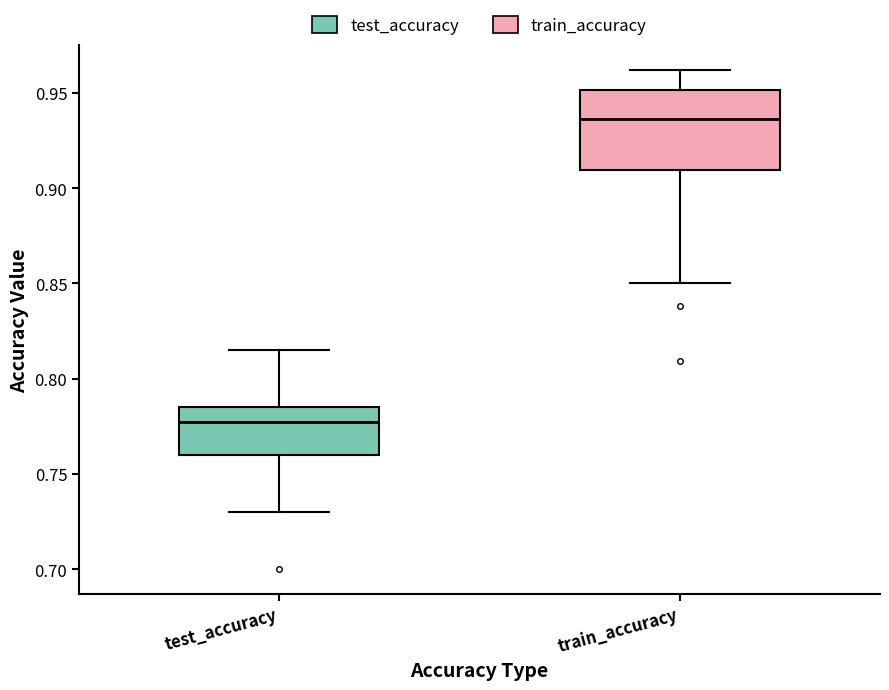

Which box's median line is the lowest?

test_accuracy